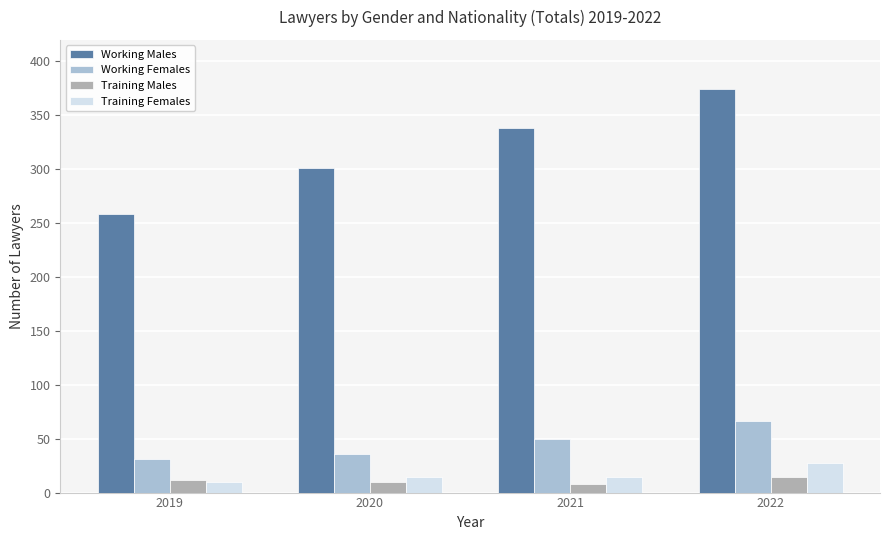

Reading left to right, list all the values displayed in this chart.

Working Males: 258	301	338	374
Working Females: 31	36	50	66
Training Males: 12	10	8	14
Training Females: 10	14	14	27